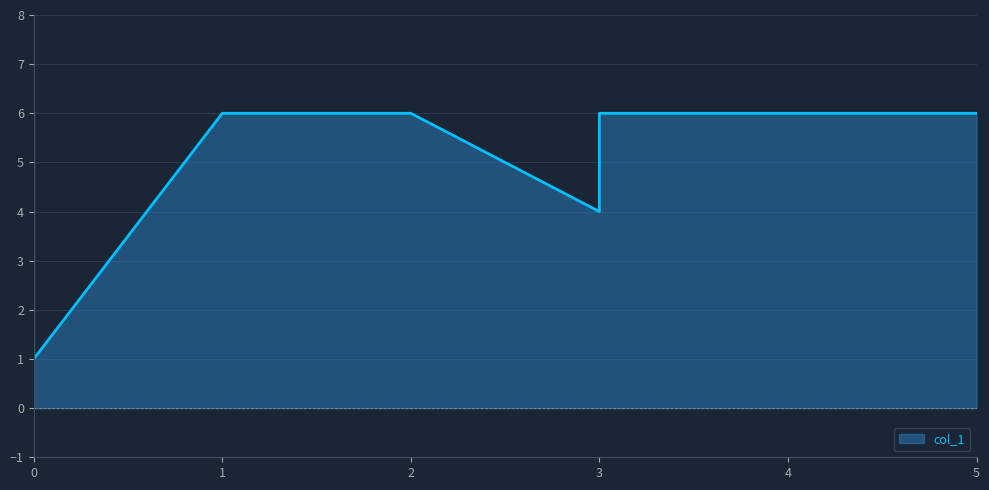

Is it true that the value at 0 is 1?

True